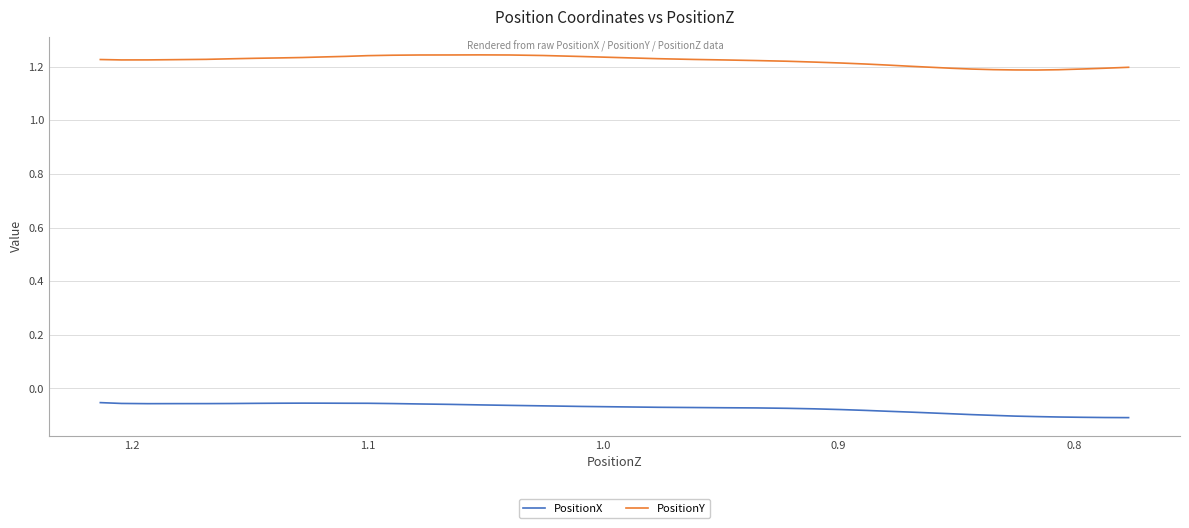

Reading left to right, transcribe all the data shown in this chart.

PositionX: -0.1	-0.1	-0.1	-0.1	-0.1	-0.1	-0.1	-0.1	-0.1	-0.1	-0.1	-0.1	-0.1	-0.1	-0.1	-0.1	-0.1	-0.1	-0.1	-0.1	-0.1	-0.1	-0.1	-0.1	-0.1	-0.1	-0.1	-0.1	-0.1	-0.1	-0.1	-0.1	-0.1	-0.1	-0.1	-0.1	-0.1	-0.1	-0.1	-0.1
PositionY: 1.2	1.2	1.2	1.2	1.2	1.2	1.2	1.2	1.2	1.2	1.2	1.2	1.2	1.2	1.2	1.2	1.2	1.2	1.2	1.2	1.2	1.2	1.2	1.2	1.2	1.2	1.2	1.2	1.2	1.2	1.2	1.2	1.2	1.2	1.2	1.2	1.2	1.2	1.2	1.2